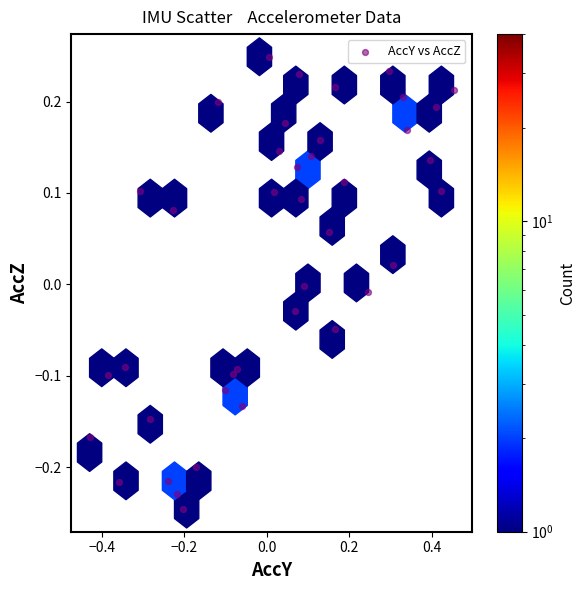

What is the range of Y values (max minus min)?

0.5